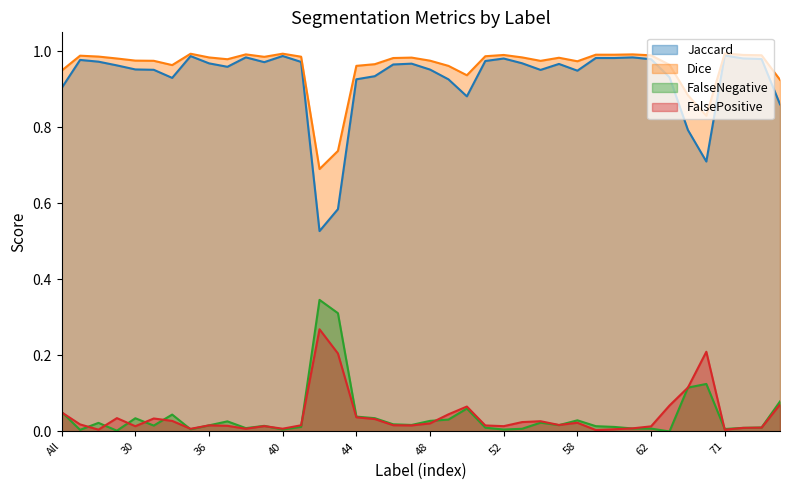

What are all the series names shown in the legend?

Jaccard, Dice, FalseNegative, FalsePositive